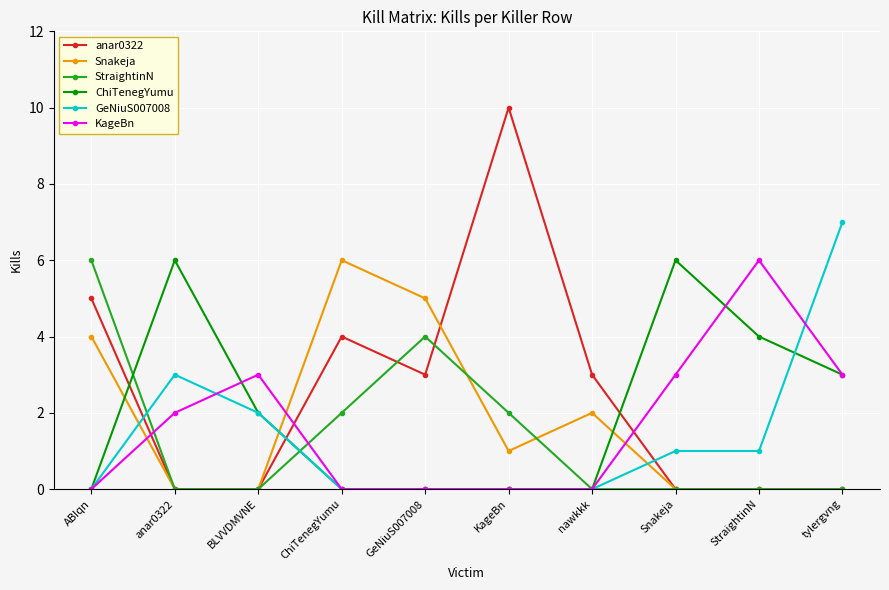

Does the chart have visible grid lines?

Yes